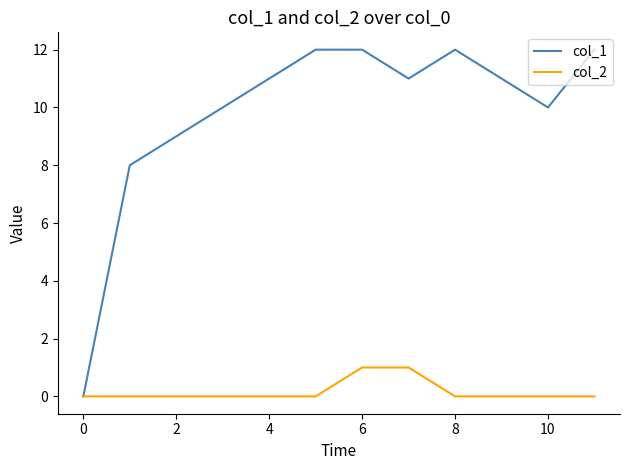

At how many categories does at least one series exceed 1?

11